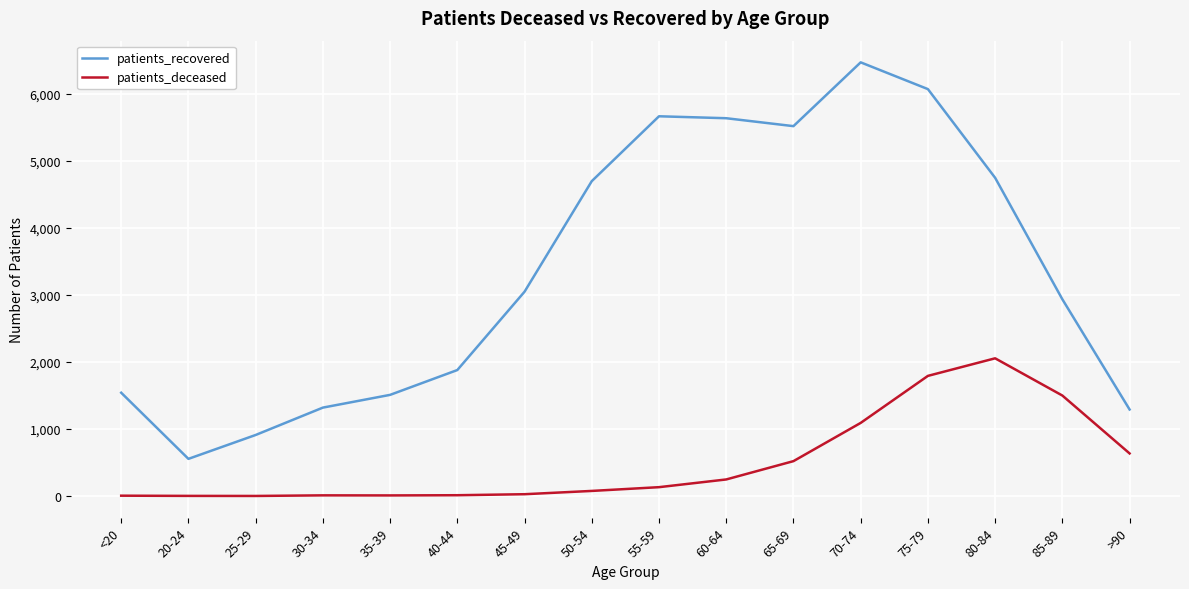

The value of patients_recovered at 30-34 is 402. True or false?

False